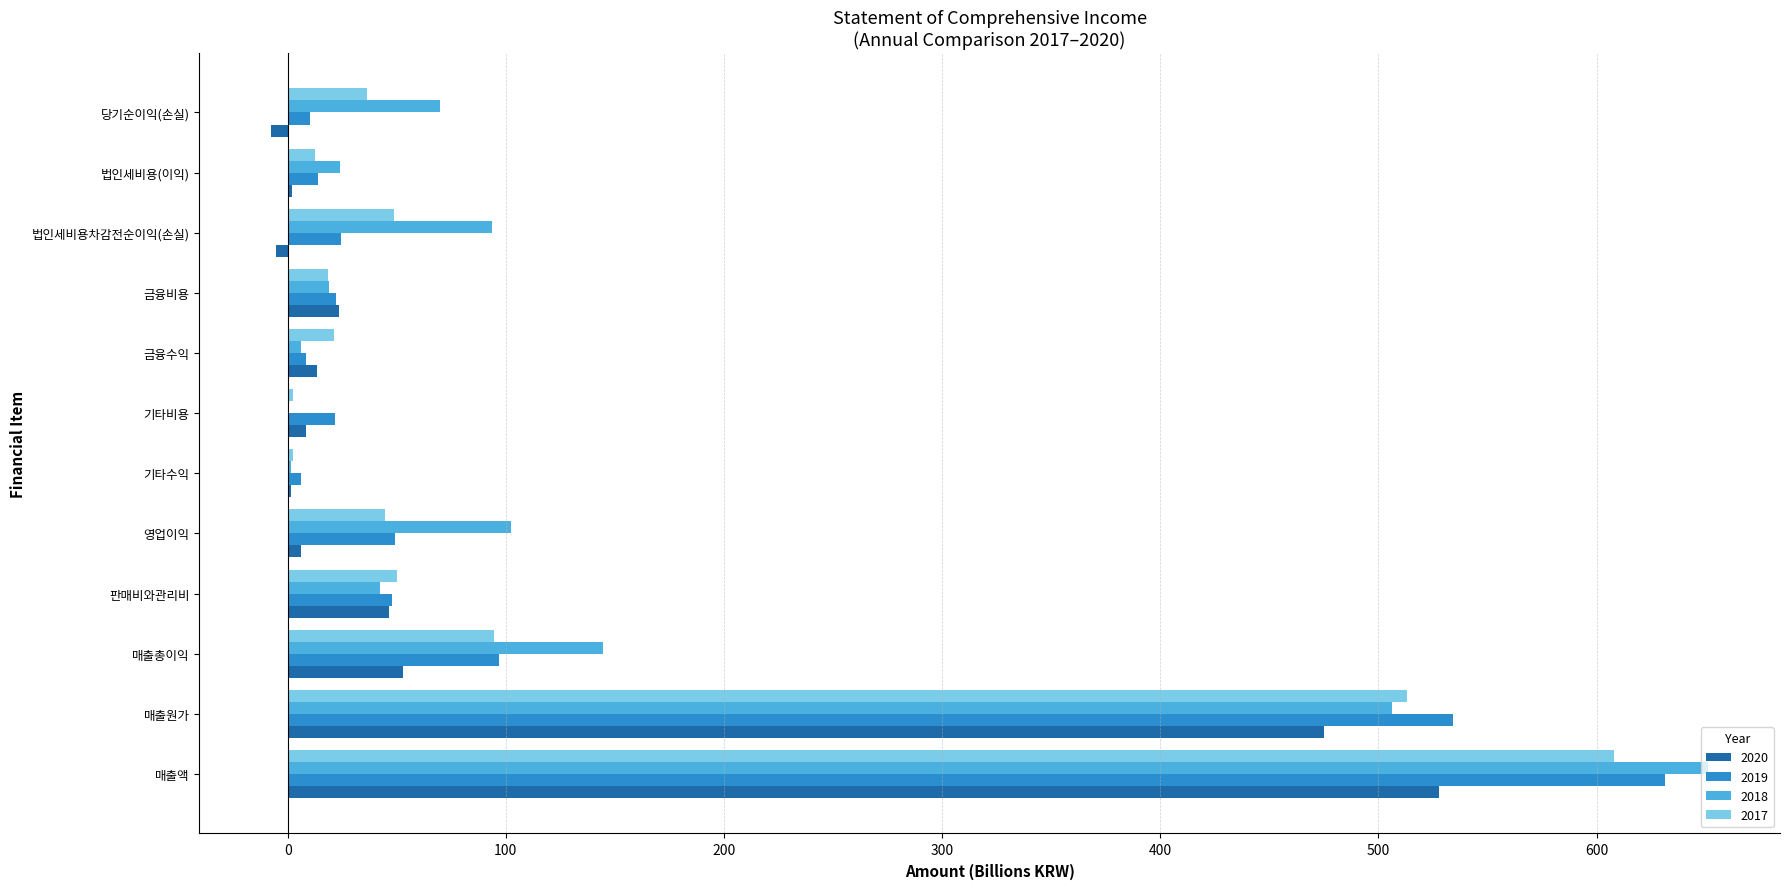

At which category is the sum across all series the highest?

매출액